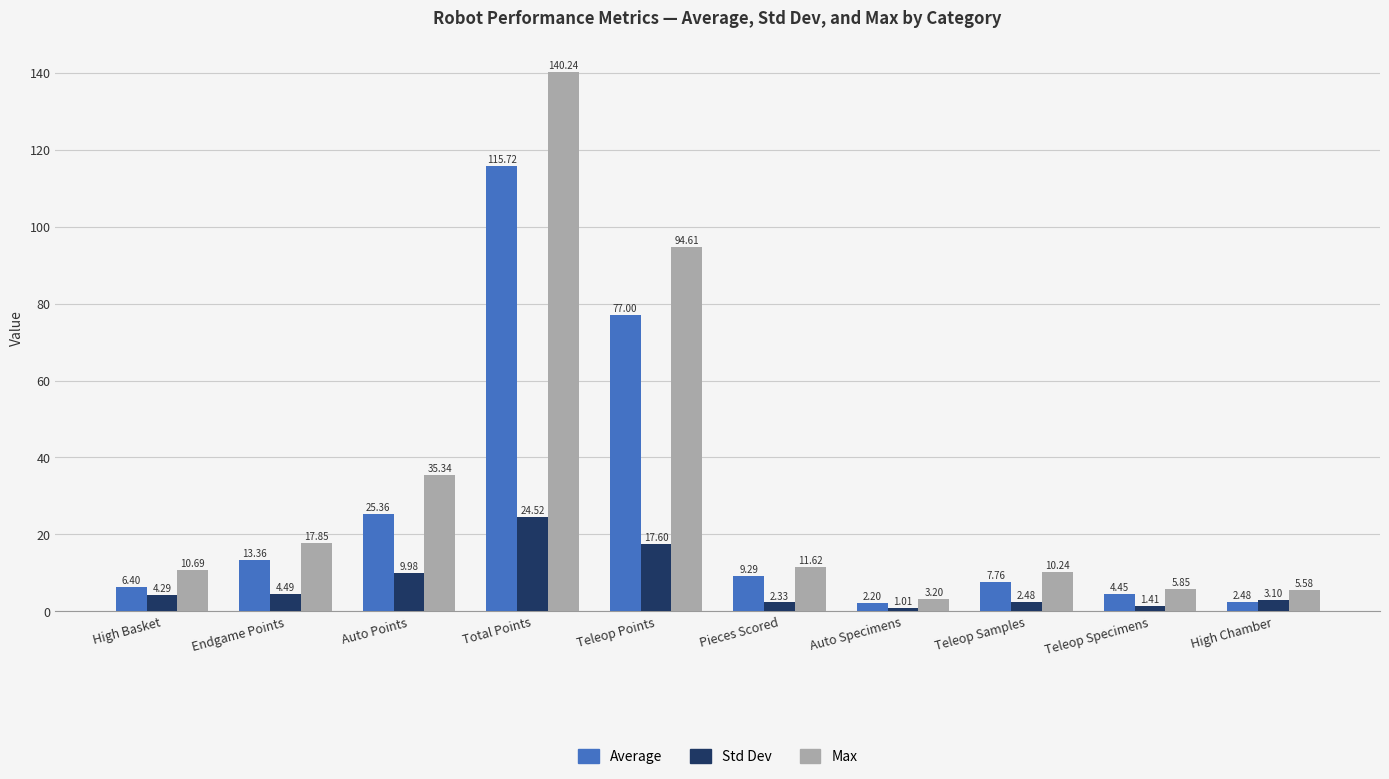

How many bars are there in each group?

3